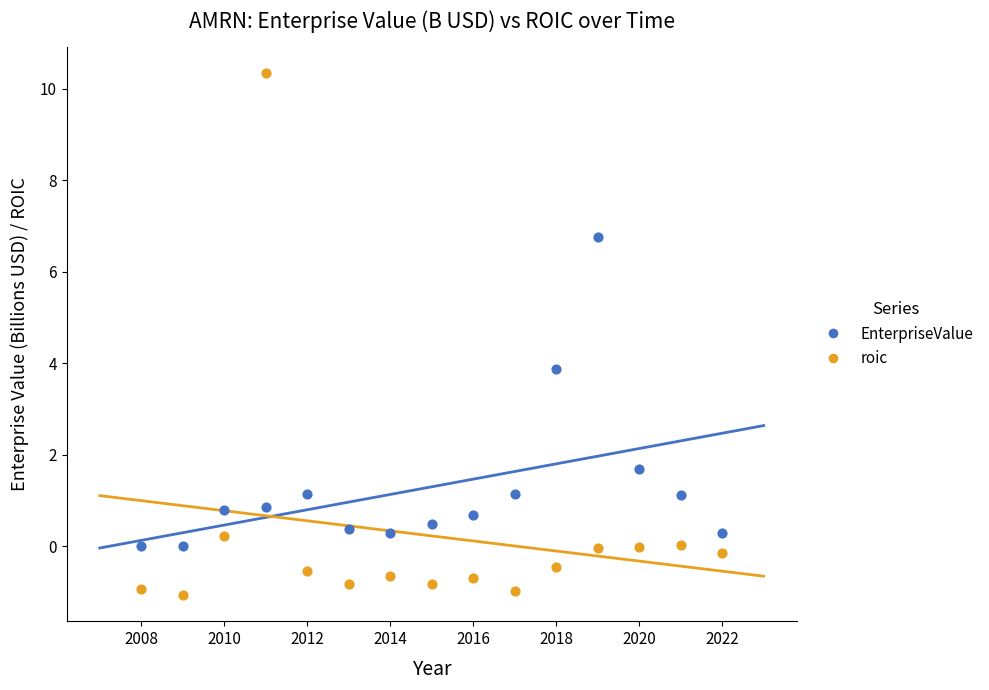

Across all data points, what is the range of X values (max minus min)?

14.0